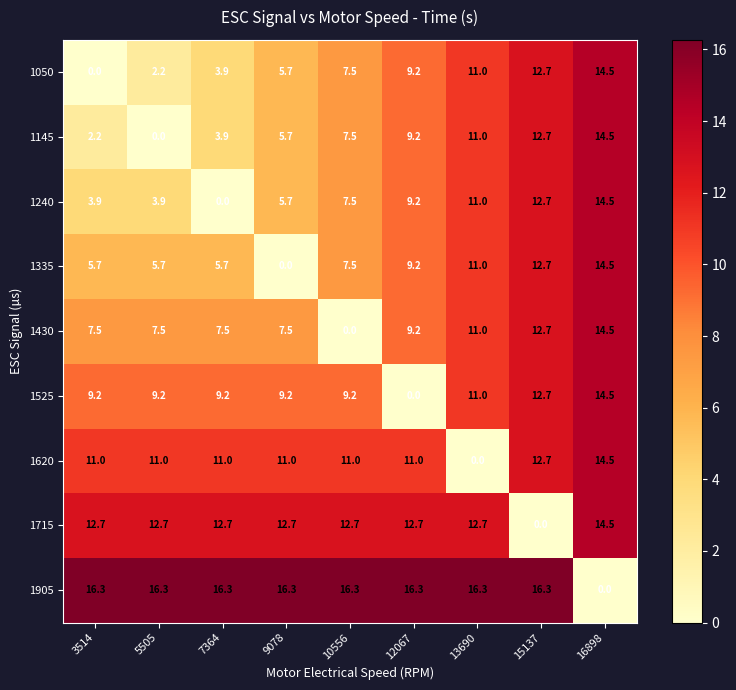

What is the difference between the maximum and minimum values in the 1905 series?

16.3